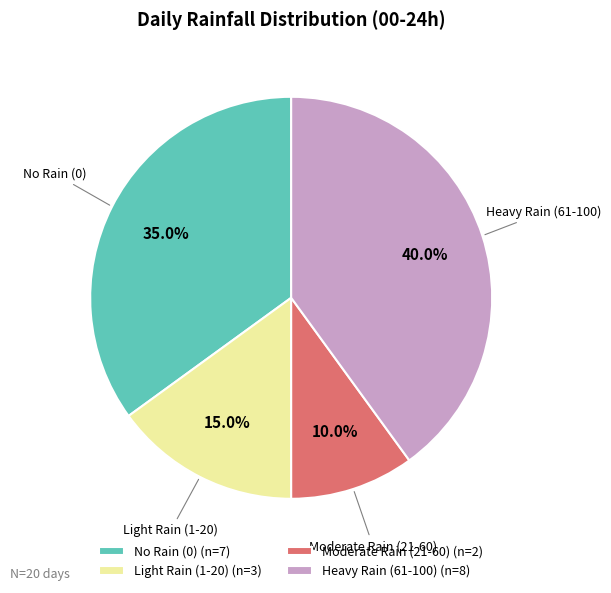

Which slice is the largest?

Heavy Rain (61-100) (n=8)